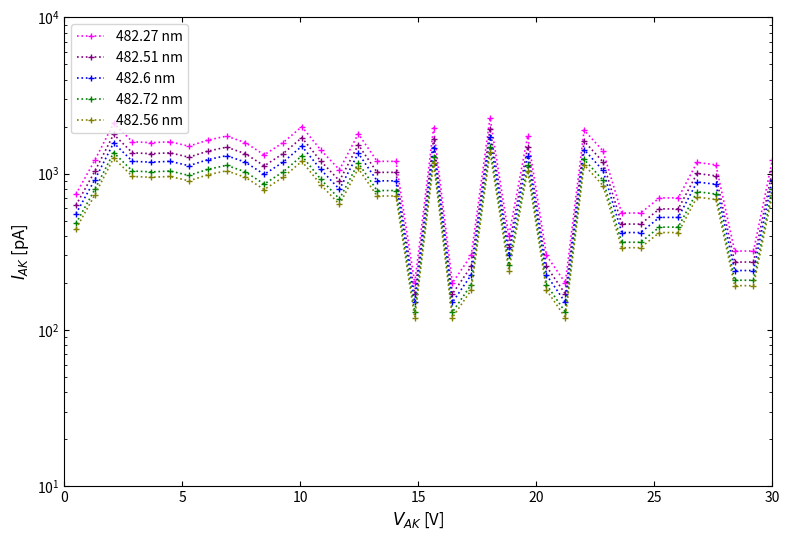

Is this an area chart (filled region under the line)?

No